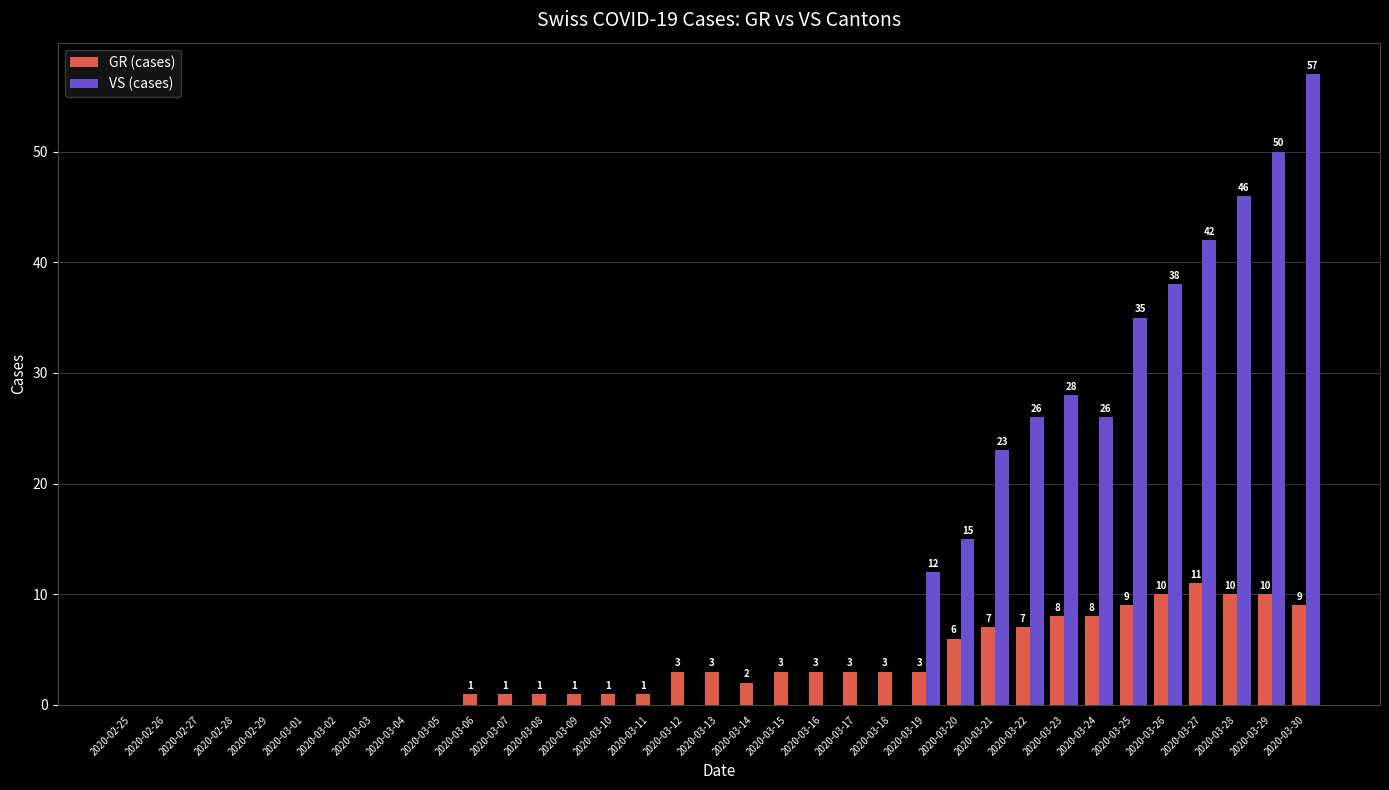

What are all the series names shown in the legend?

GR (cases), VS (cases)